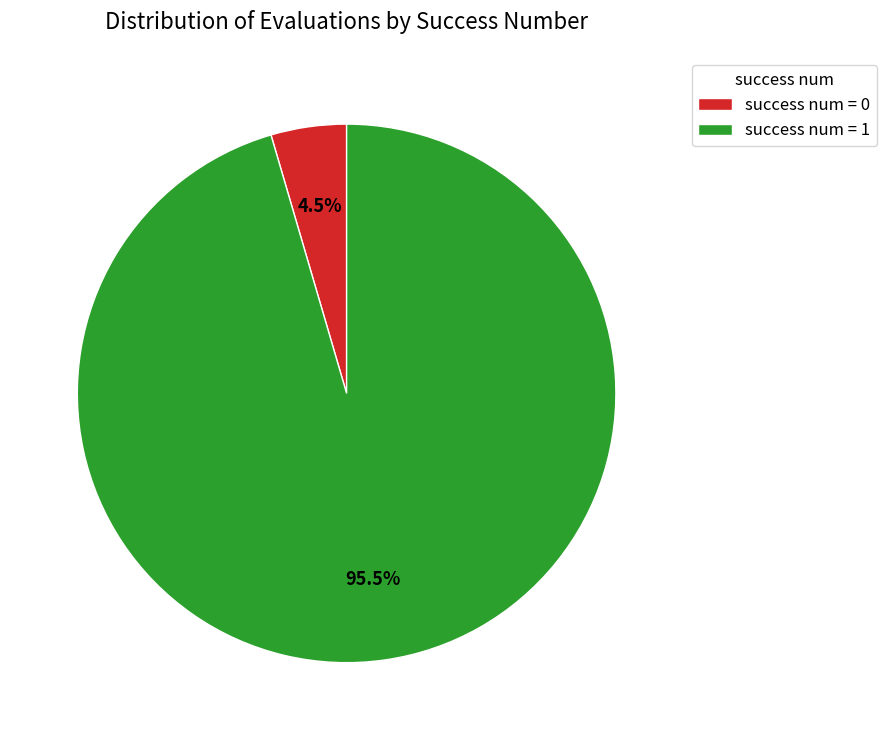

Do success num = 0 and success num = 1 together represent more than half of the pie?

Yes